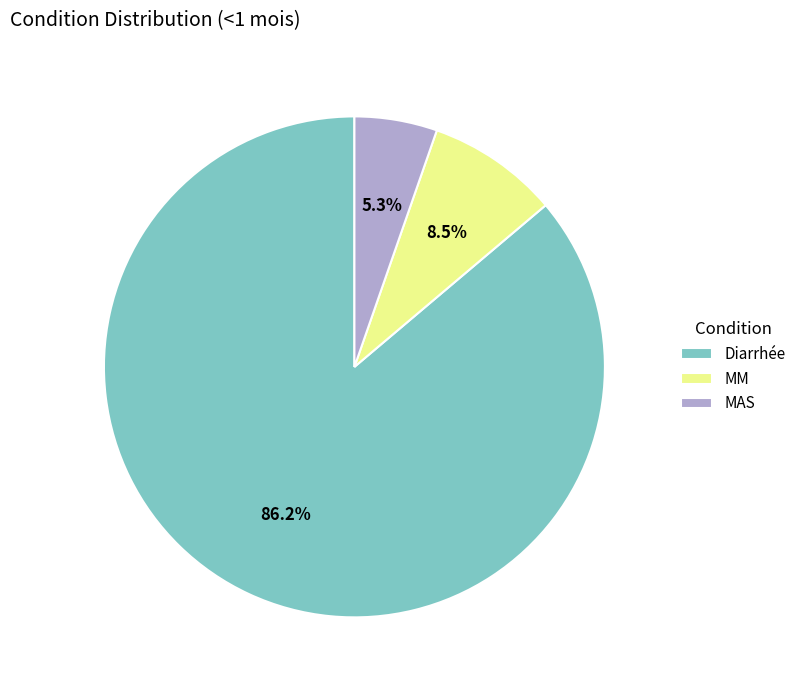

Do MAS and Diarrhée together represent more than half of the pie?

Yes